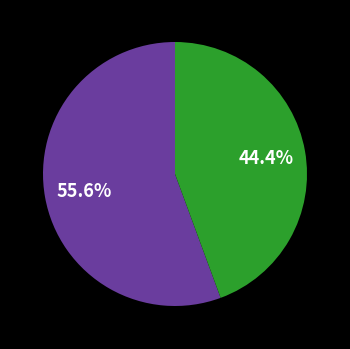

Is there a majority slice in this chart?

Yes